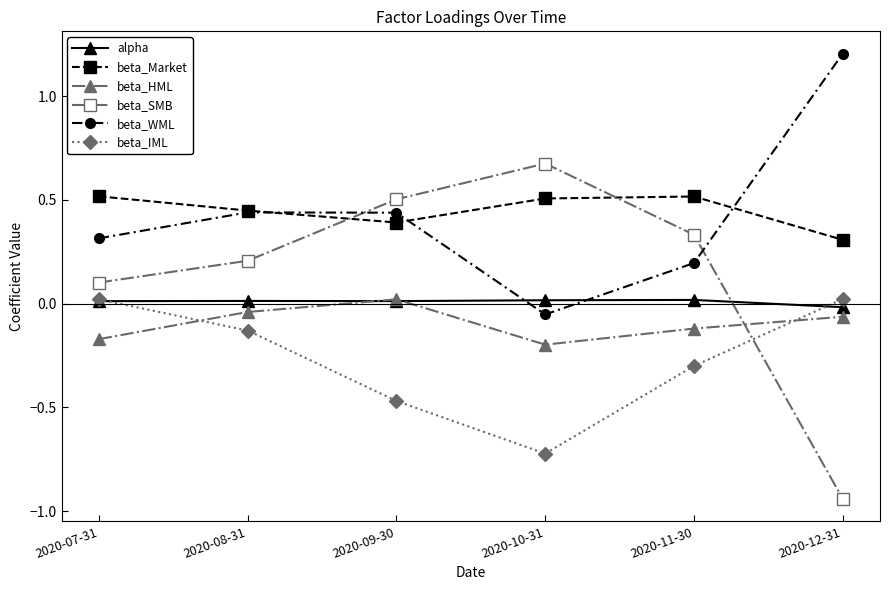

What are all the series names shown in the legend?

alpha, beta_Market, beta_HML, beta_SMB, beta_WML, beta_IML